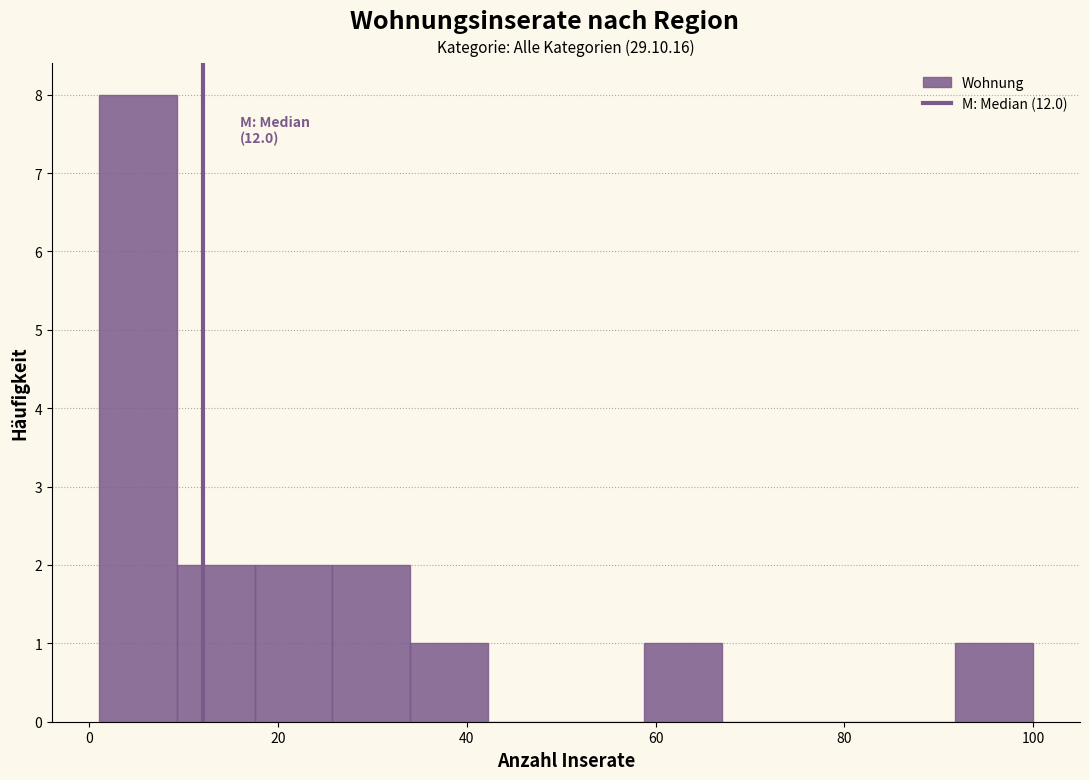

Which range on the x-axis has the tallest bar?

2 to 10